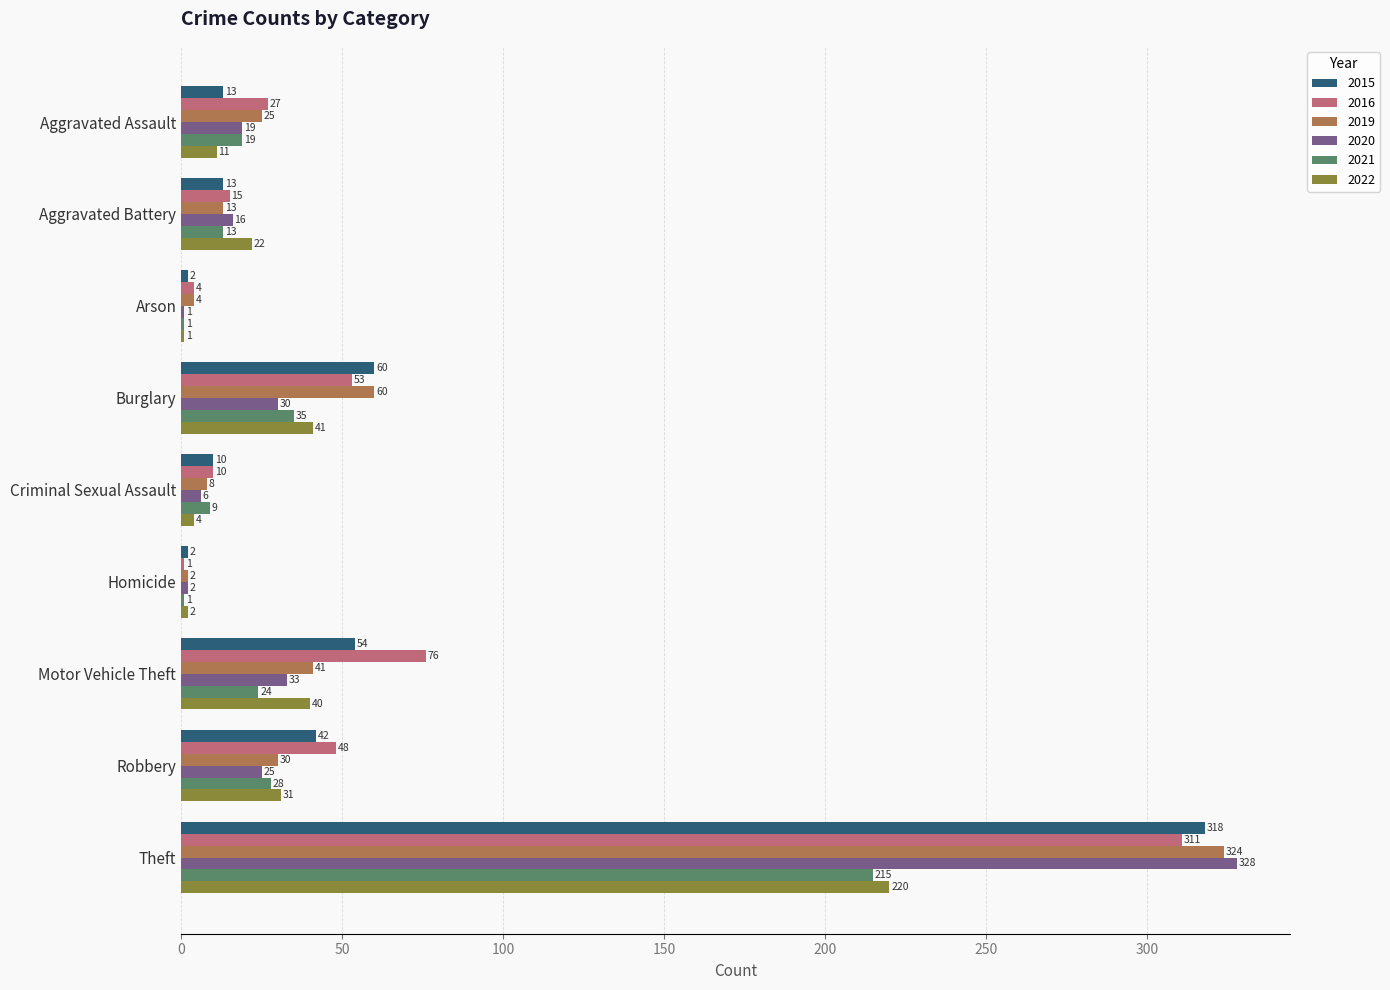

What is the sum of the 2019 values at Aggravated Assault and Theft?

349